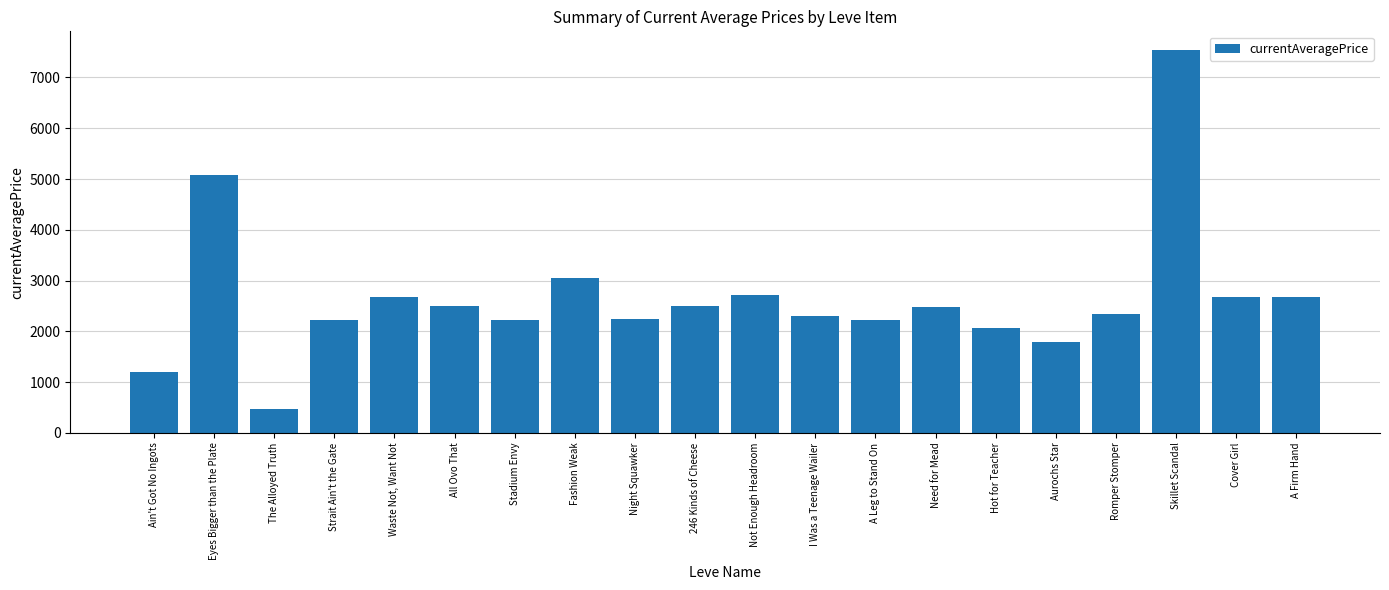

What is the average value?

2646.8